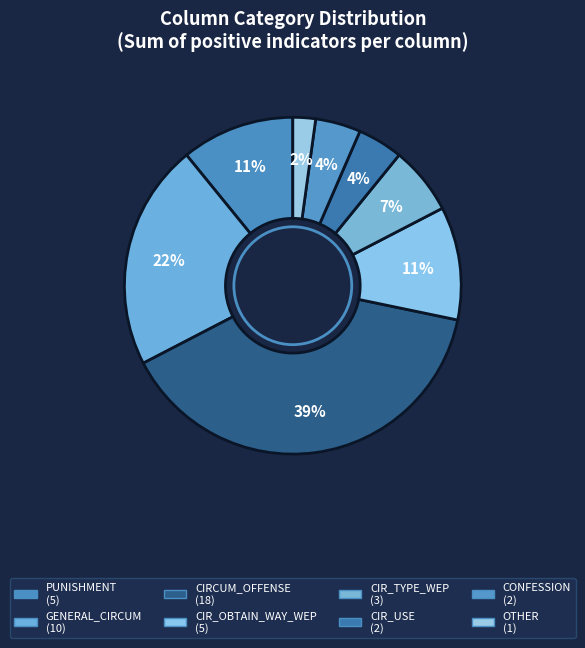

How many segments does this pie chart have?

8